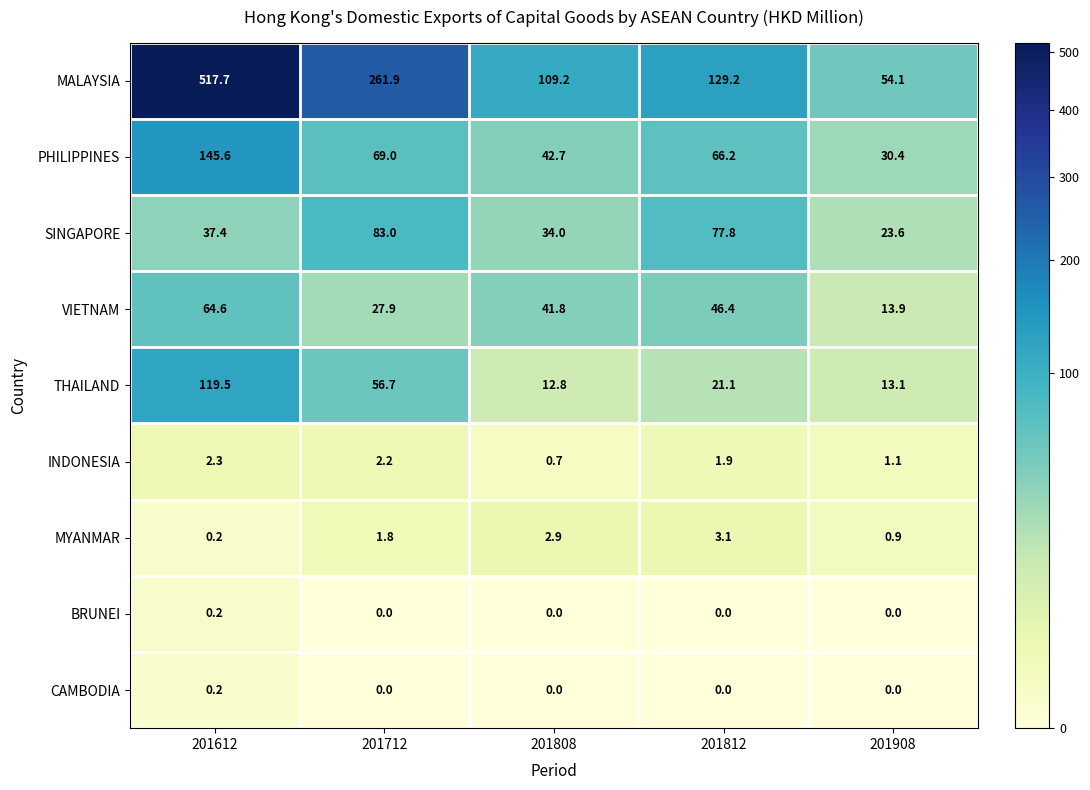

At which category is the sum across all series the highest?

201612